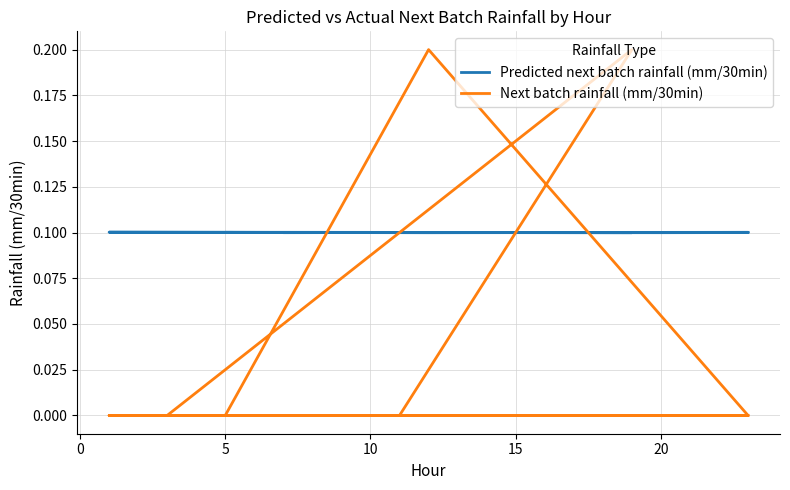

In Predicted next batch rainfall (mm/30min), how many points are lower than both neighbors (excluding endpoints)?

7